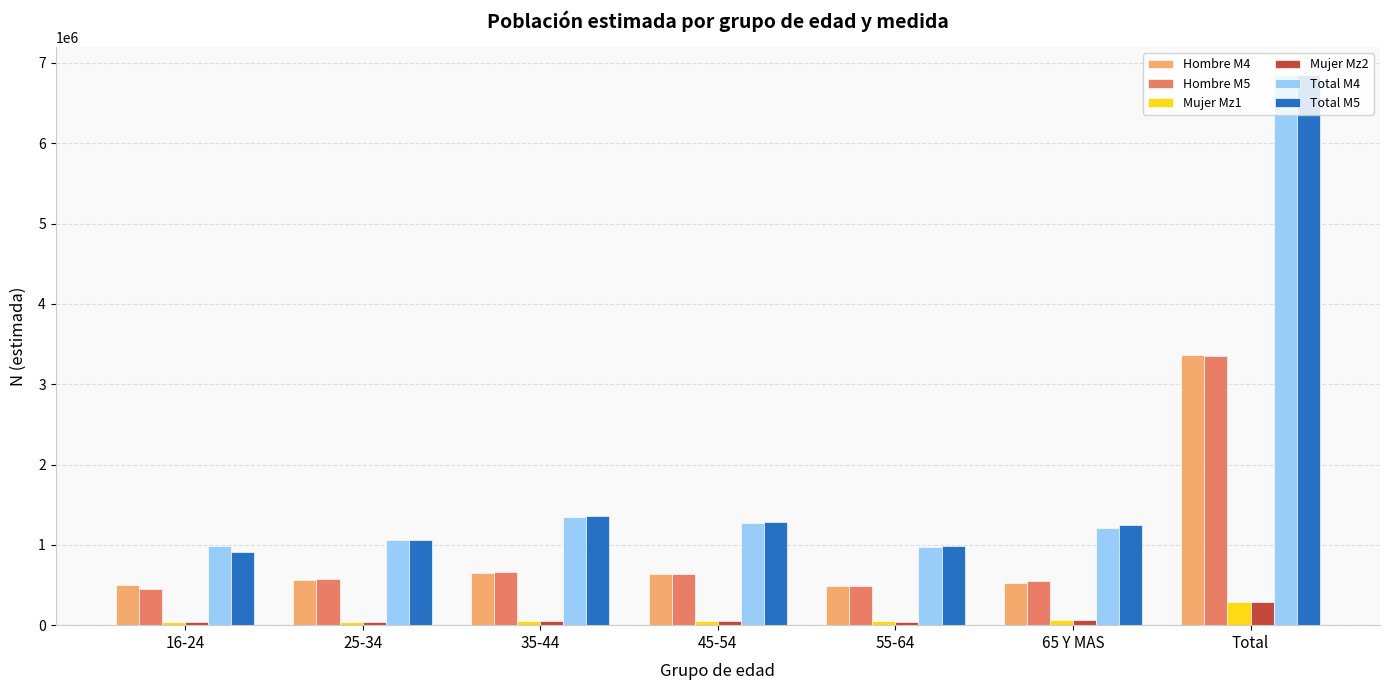

The Total M4 series shows 975938 at 55-64. True or false?

True